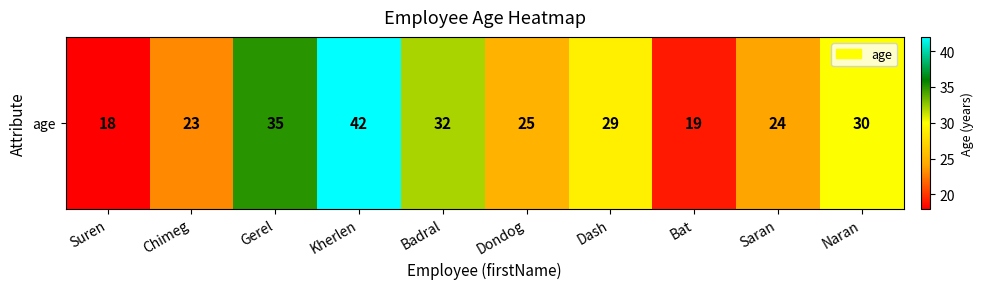

What is the average value?

28